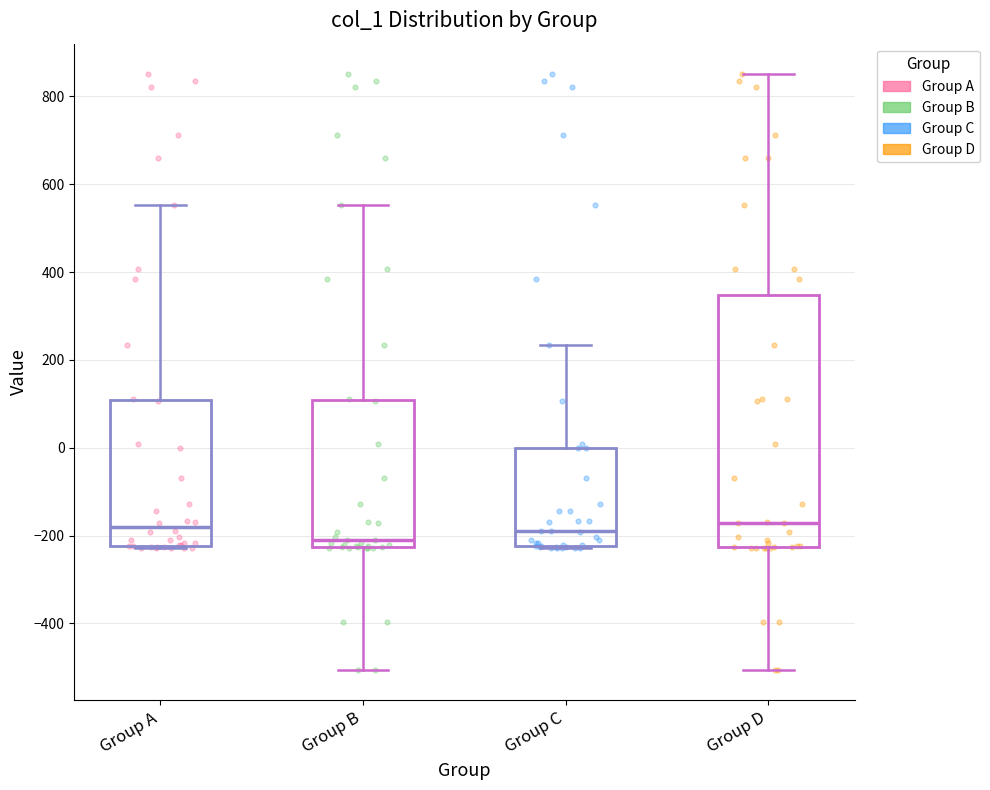

Reading left to right, read every box against the y-axis: the position of its median line, the range the box covers, and the ends of its whiskers. The values are not printed on the chart, so give them approximately, as read against the axis.

Group A: median -180, box -220 to 100, whiskers -220 (just below the box's lower edge) to 560
Group B: median -220 (just above the box's lower edge), box -220 to 100, whiskers -500 to 560
Group C: median -180, box -220 to 0, whiskers -220 (just below the box's lower edge) to 240
Group D: median -180, box -220 to 340, whiskers -500 to 860